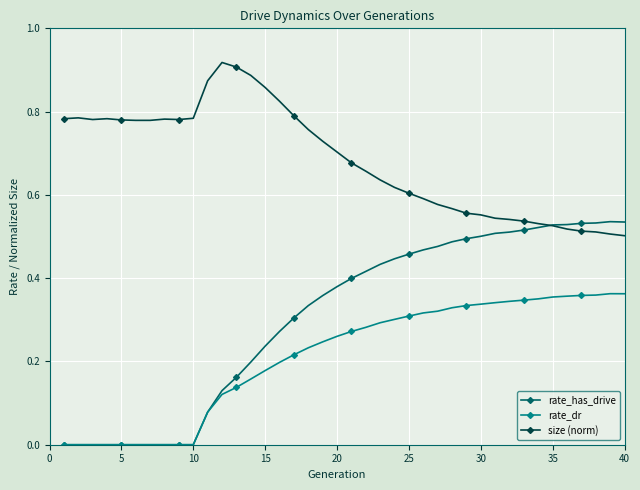

List the series in order of their peak value, lowest first.

rate_dr, rate_has_drive, size (norm)